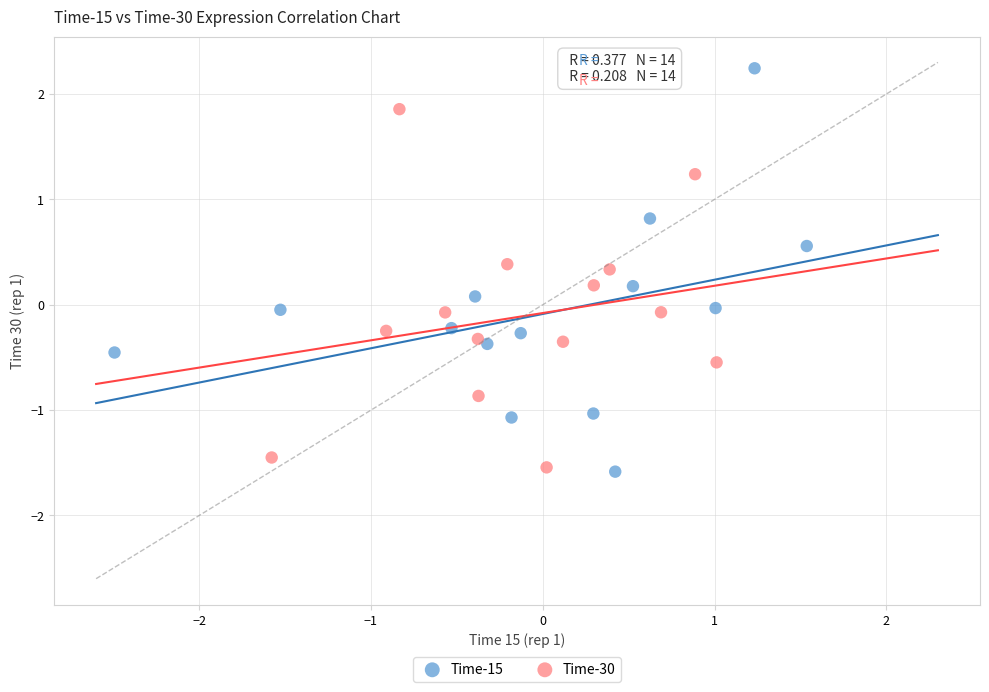

Which series contains the highest Y value?

Time-15